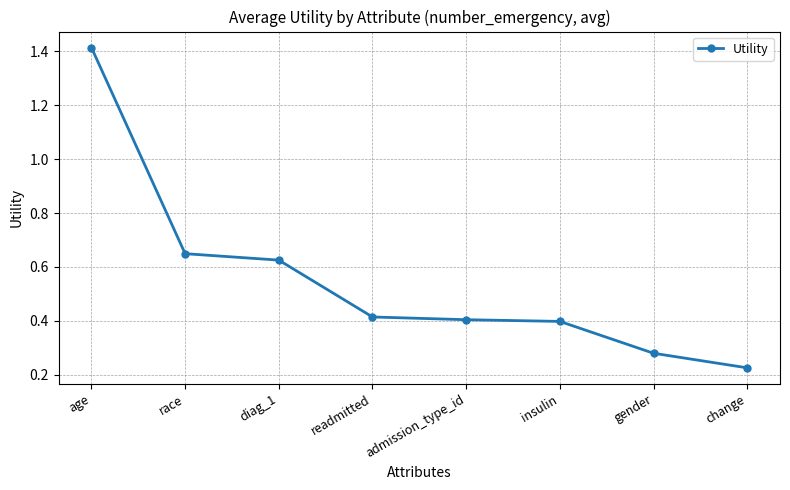

What is the difference between the maximum and minimum values?

1.2